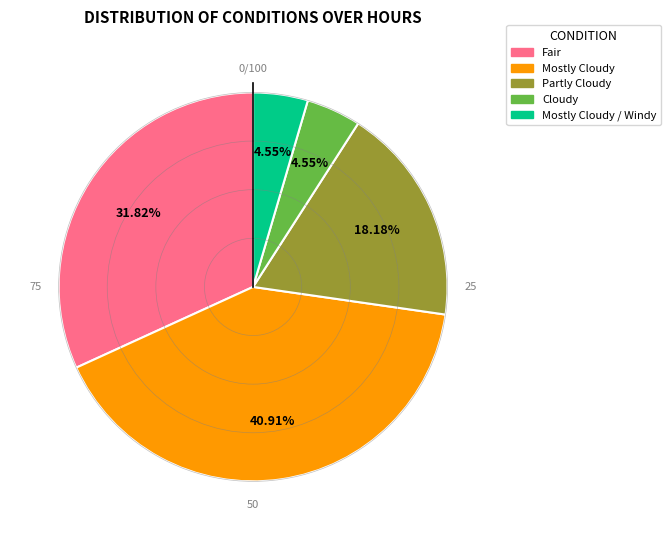

Is there a majority slice in this chart?

No